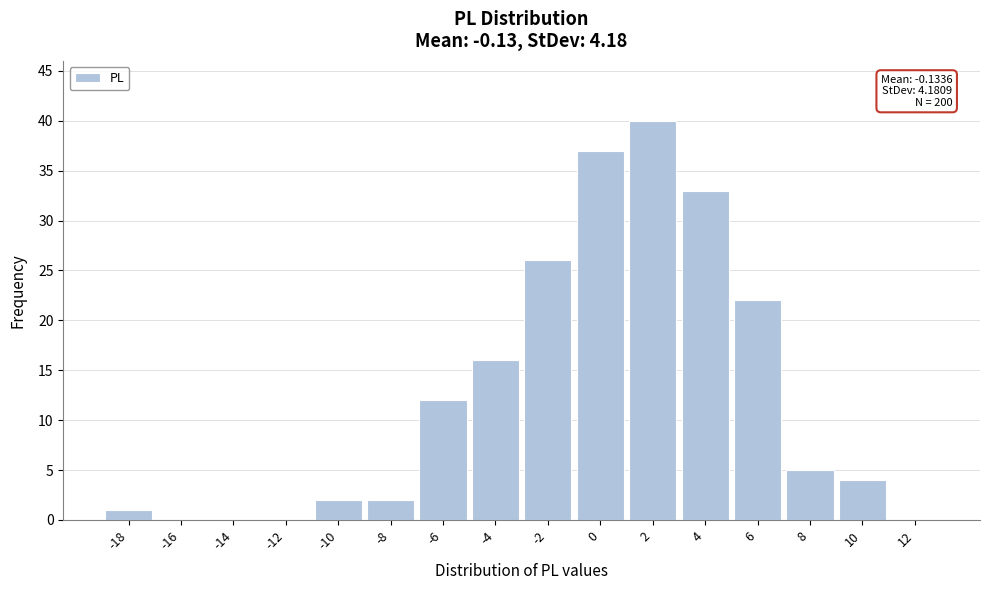

Reading left to right, transcribe all the data shown in this chart.

-18=1	-16=0	-14=0	-12=0	-10=2	-8=2	-6=12	-4=16	-2=26	0=37	2=40	4=33	6=22	8=5	10=4	12=0